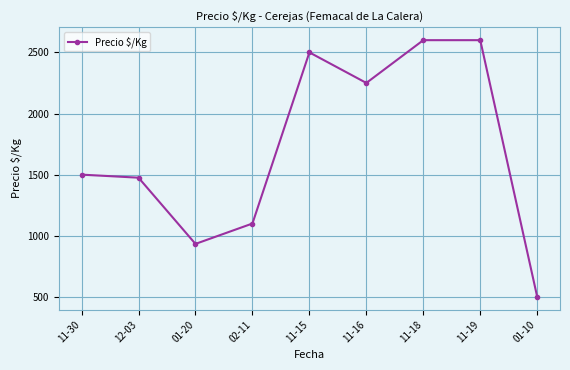

Which category has the lowest value across all series?

01-10